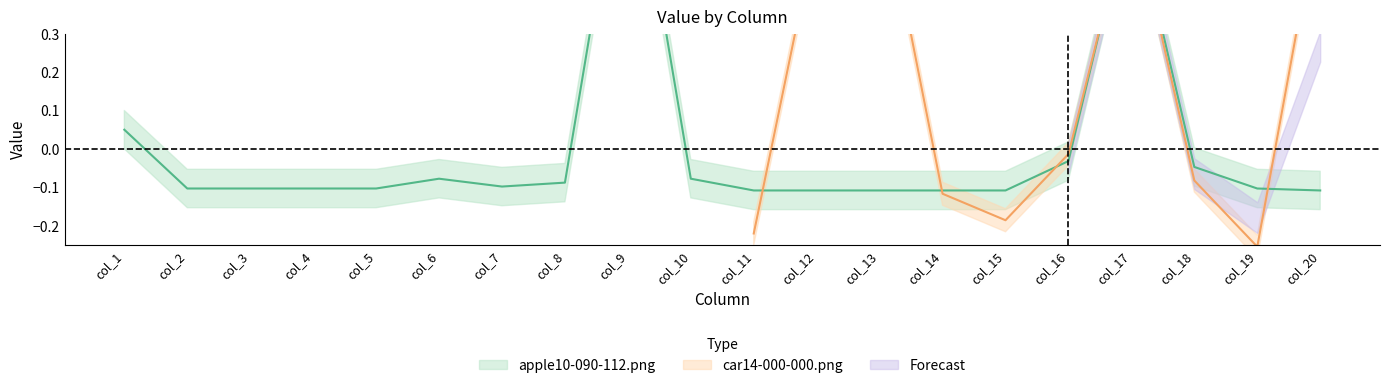

The value at col_11 is -0.1. True or false?

True